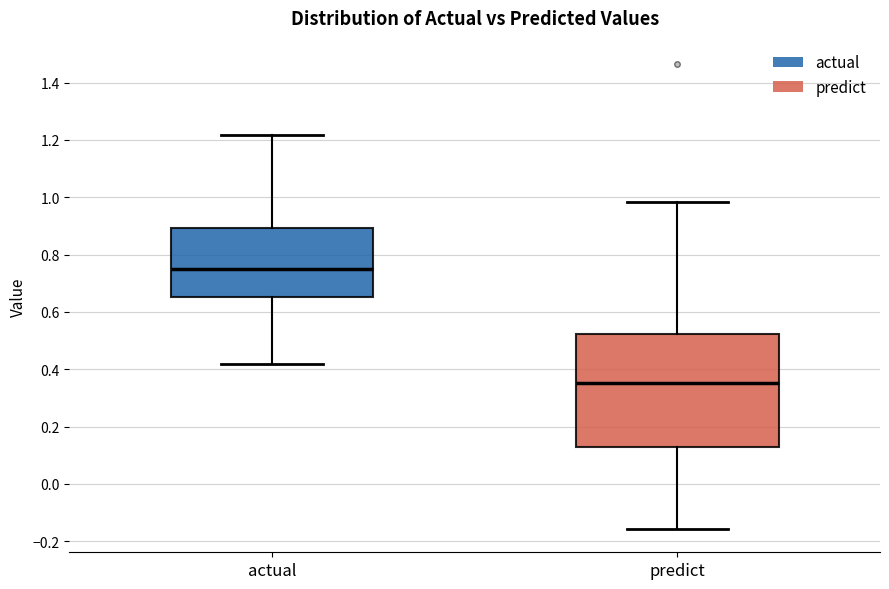

Which box's median line is the highest?

actual